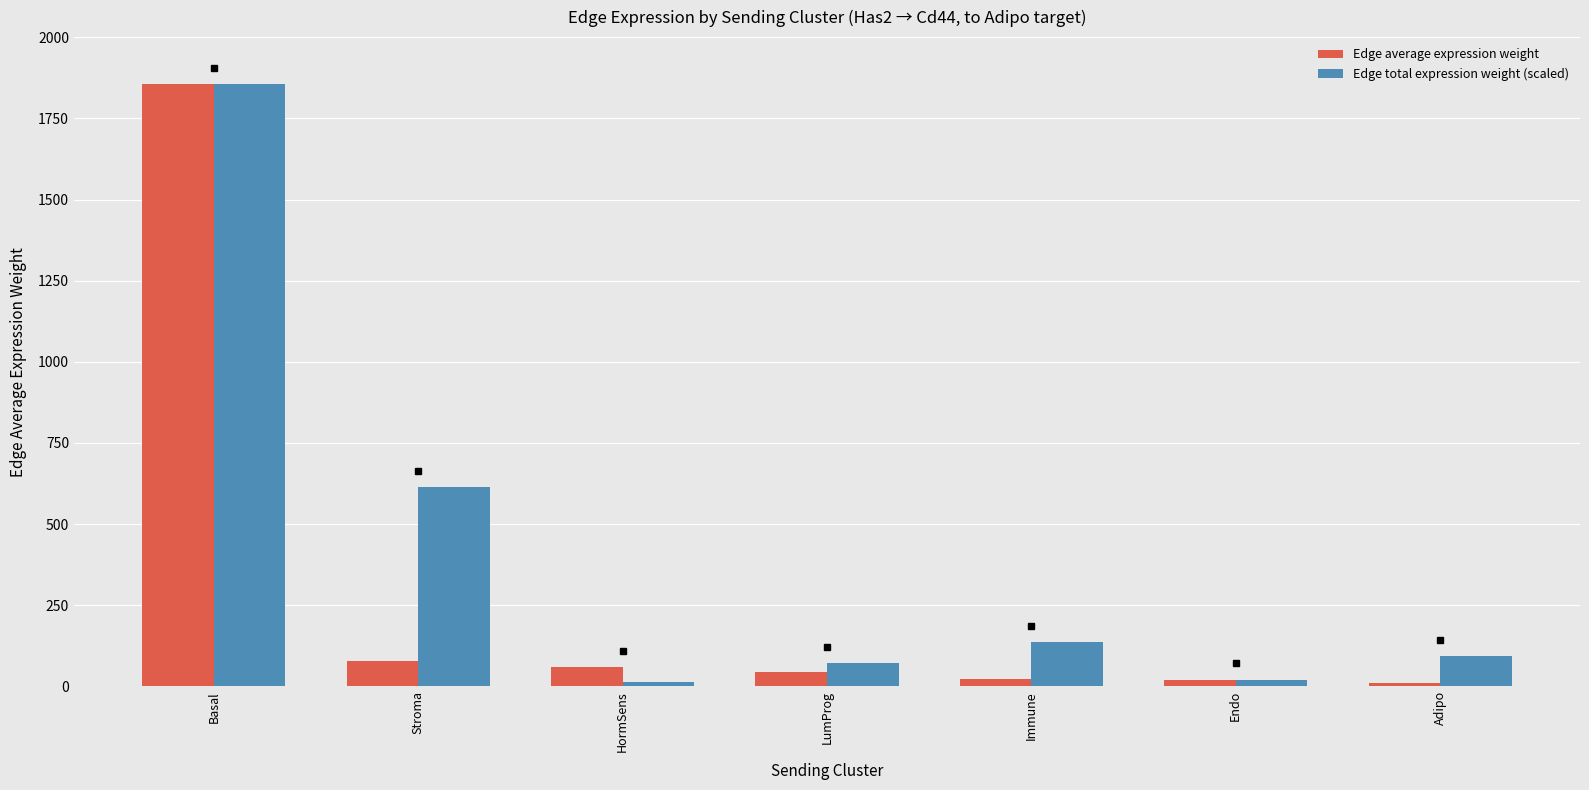

What is the label of the 1st bar from the left?

Basal